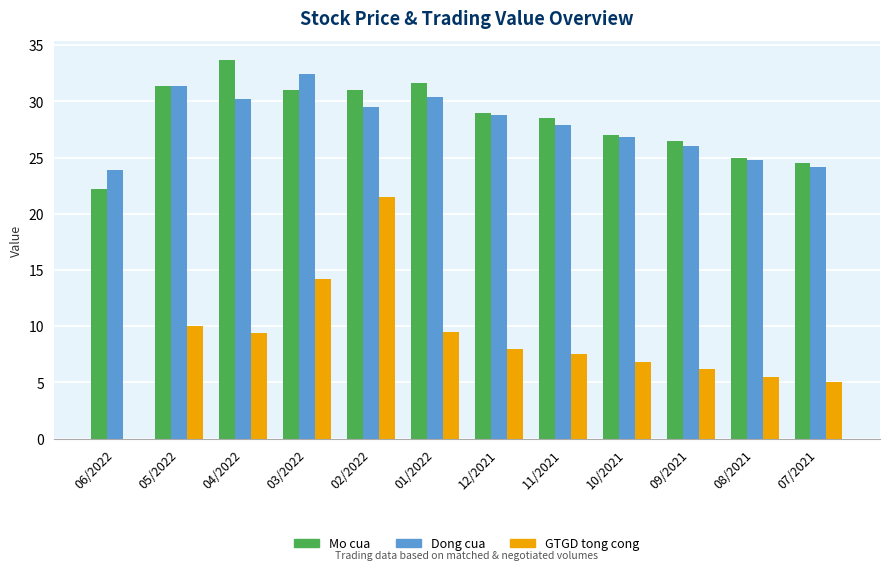

The Mo cua series shows 17.2 at 10/2021. True or false?

False